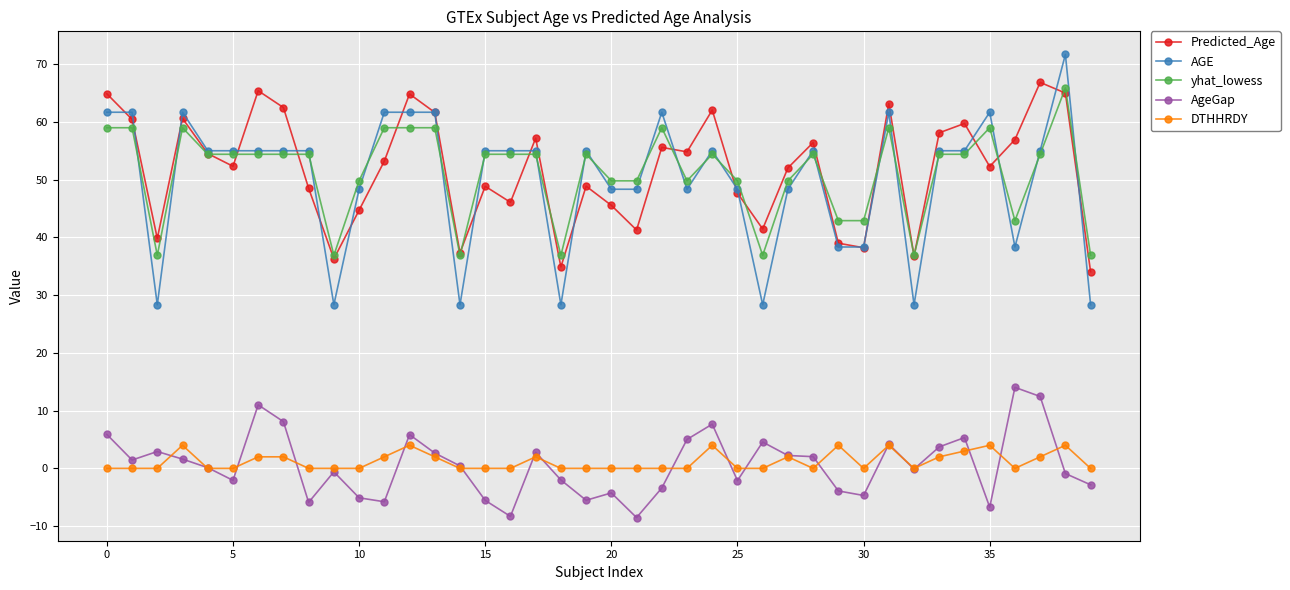

What is the value of the DTHHRDY point at the 14th from the left?

2.0